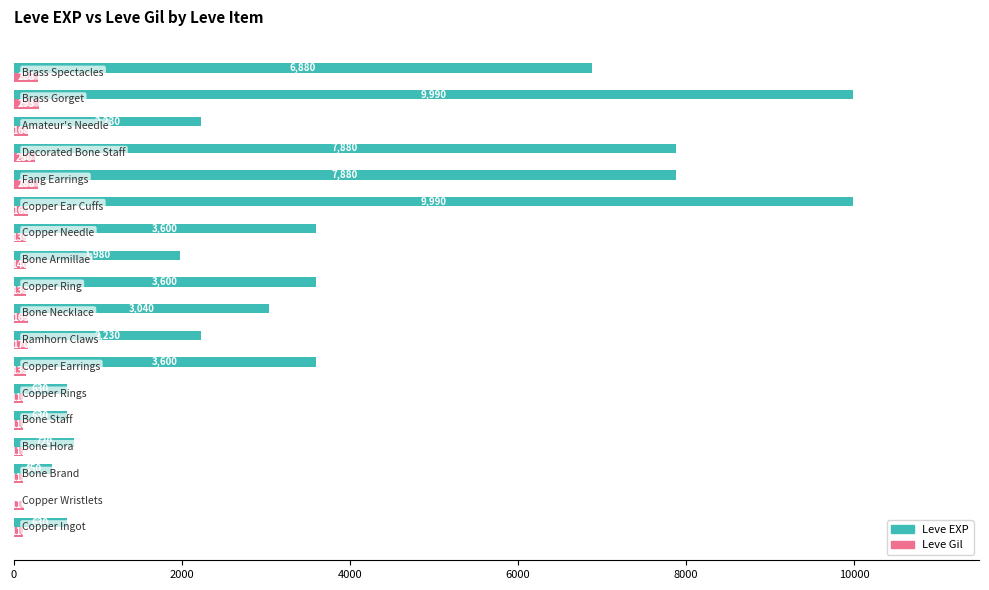

Which series has the largest total across all categories?

Leve EXP